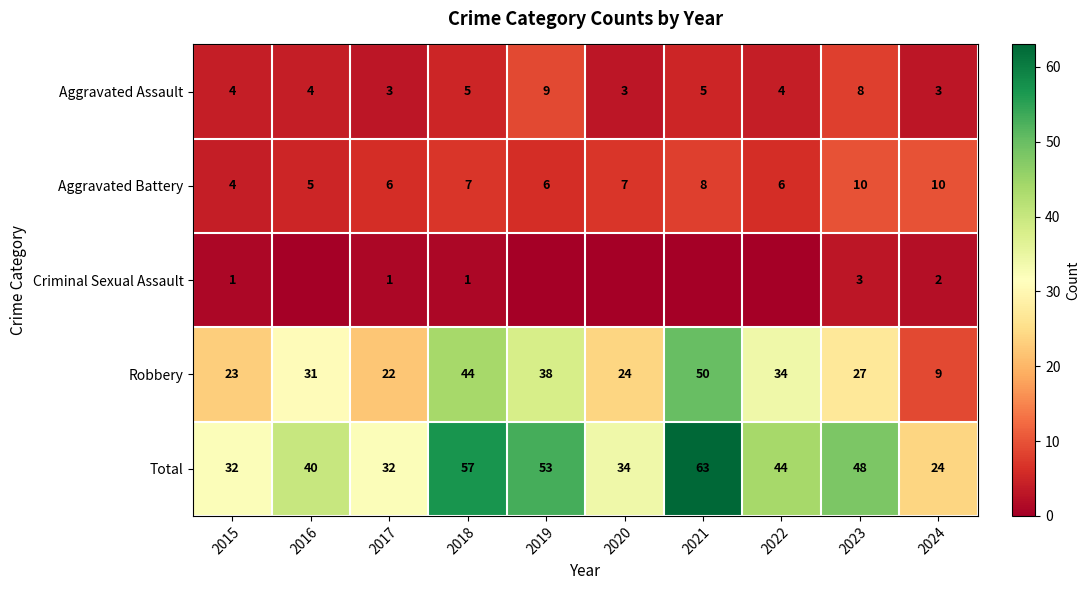

Between 2018 and 2024, which series saw the biggest shift?

Robbery